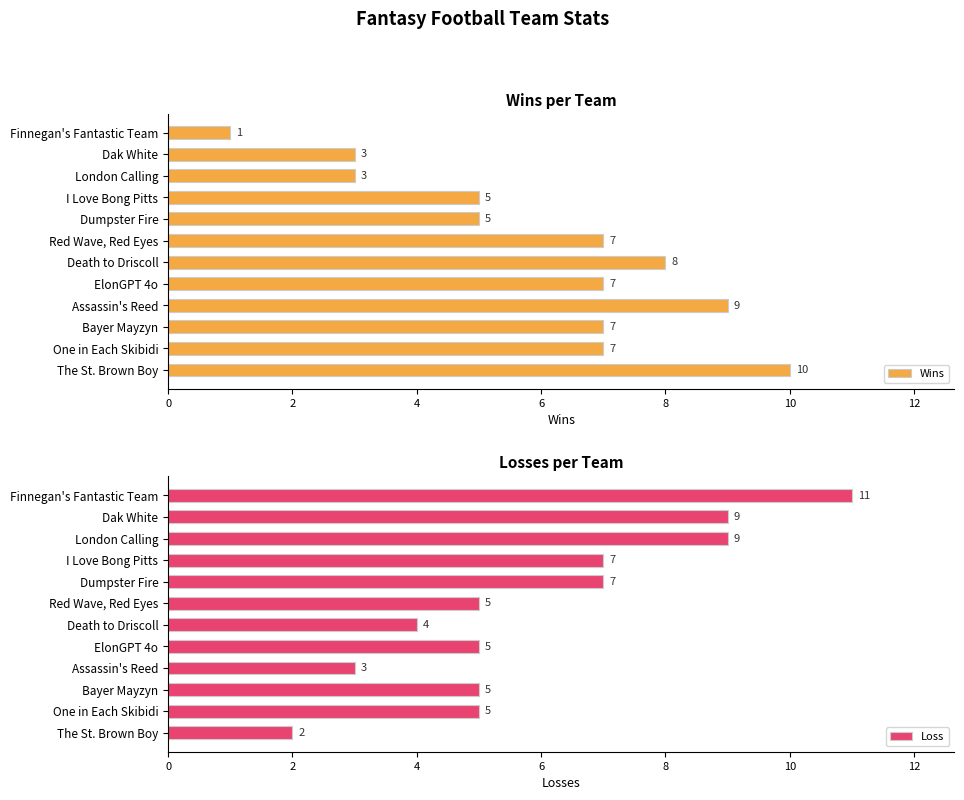

What is the approximate value of Loss at London Calling?

9